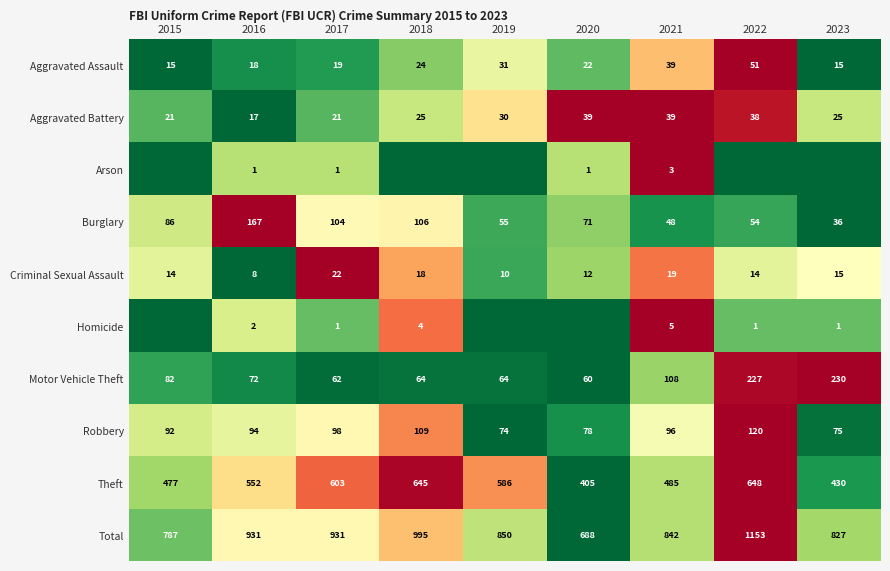

True or false: Burglary has a value of 0.1 at 2020.

False